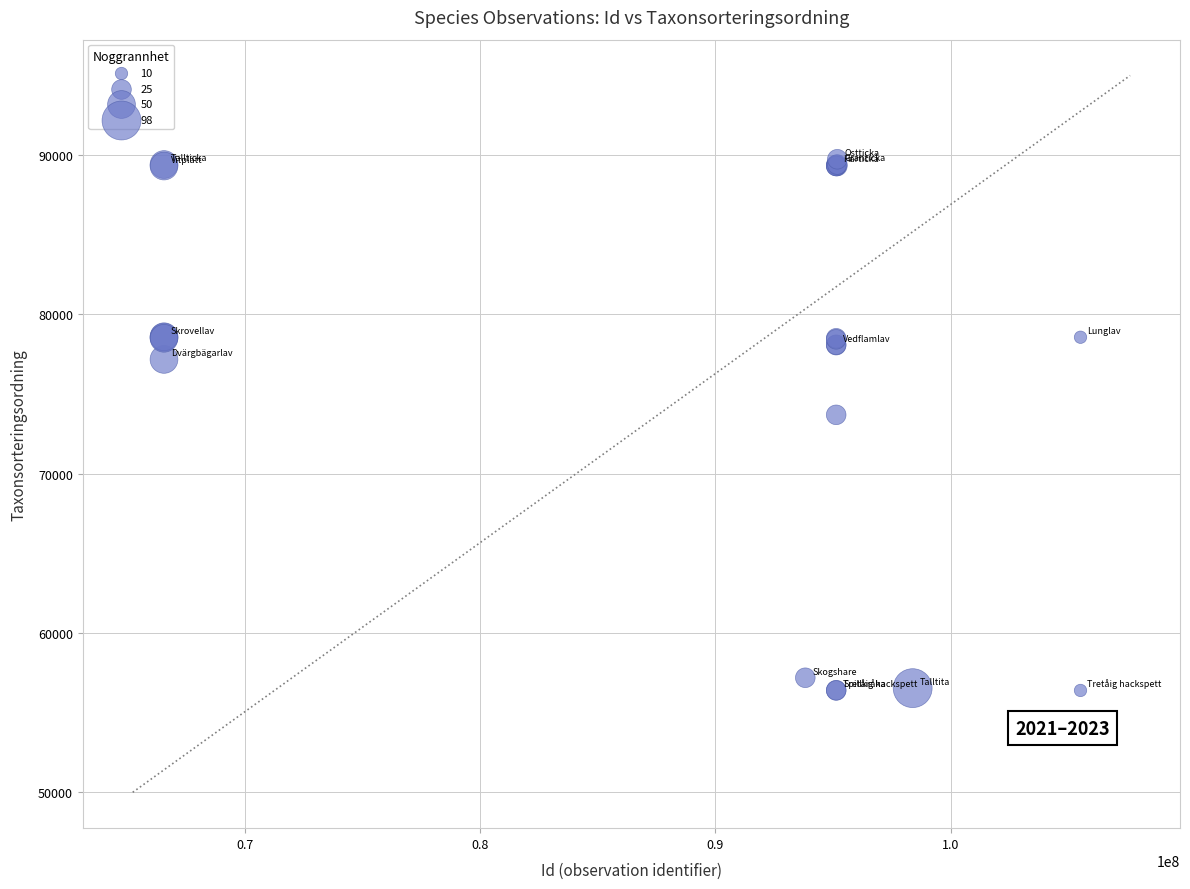

What Y value in the scatter plot is closest to 73068?

73698